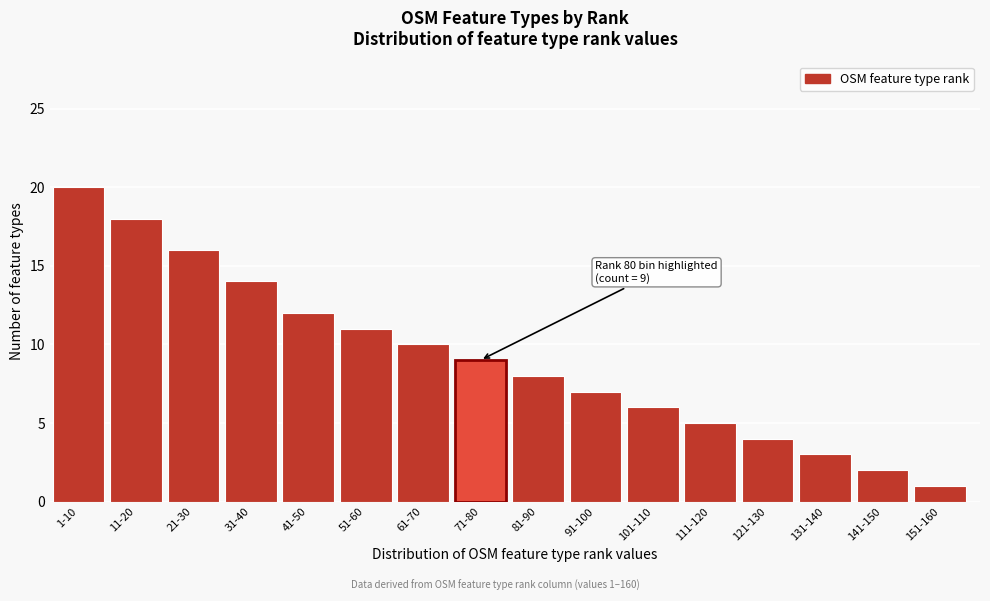

Reading right to left, list all the values displayed in this chart.

151-160=1	141-150=2	131-140=3	121-130=4	111-120=5	101-110=6	91-100=7	81-90=8	71-80=9	61-70=10	51-60=11	41-50=12	31-40=14	21-30=16	11-20=18	1-10=20